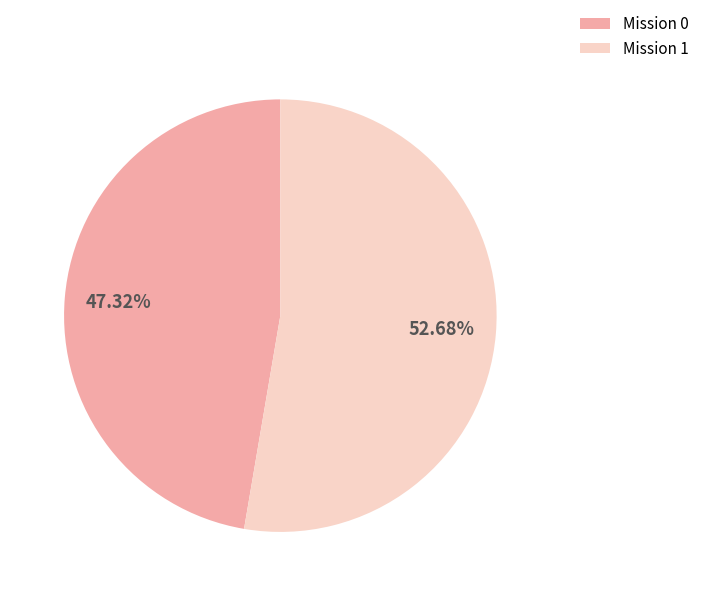

Count the number of slices in the pie.

2